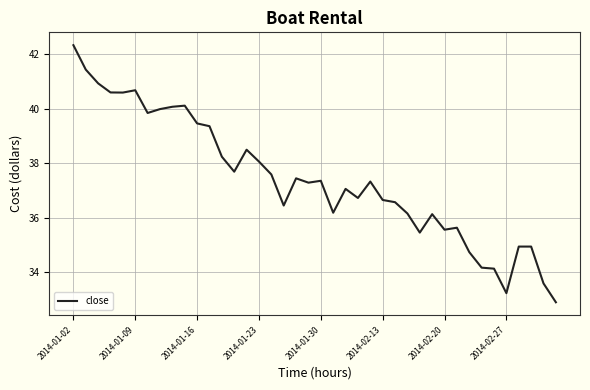

Does the chart display data point markers on the line(s)?

No